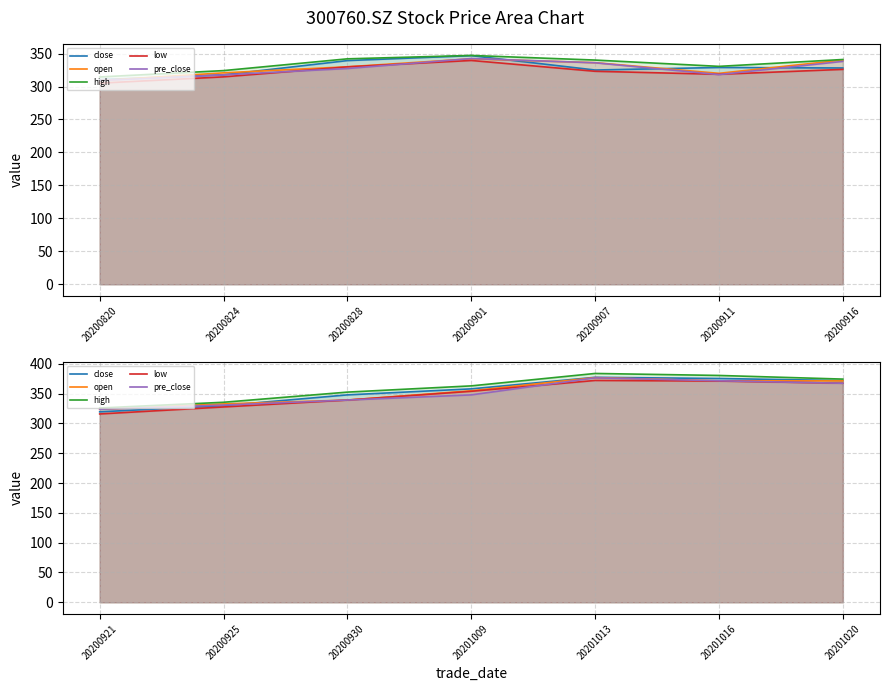

True or false: high and low intersect in this chart.

False